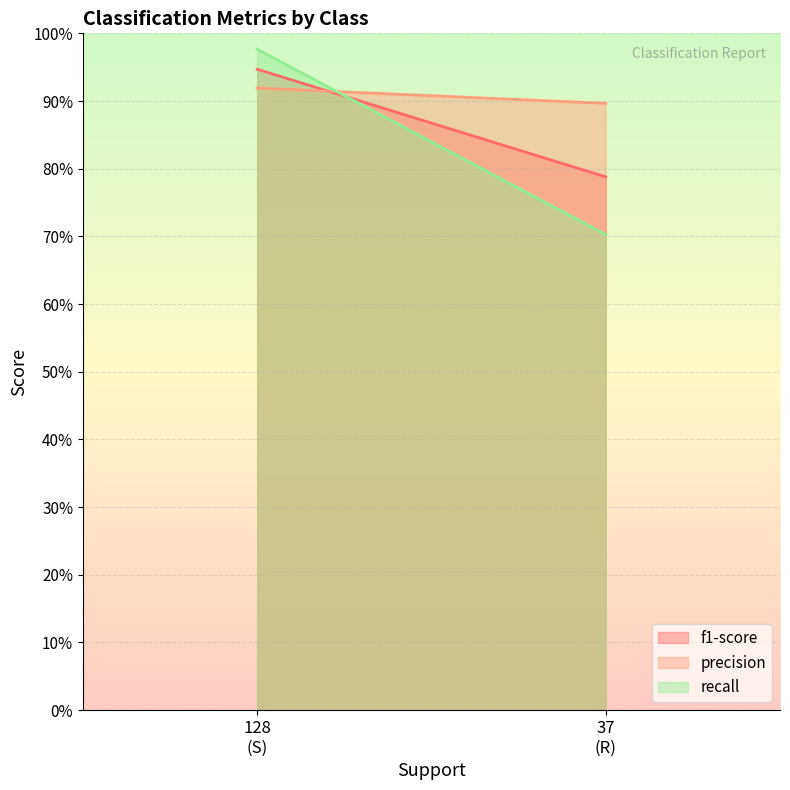

Between S and R, which series saw the biggest shift?

recall